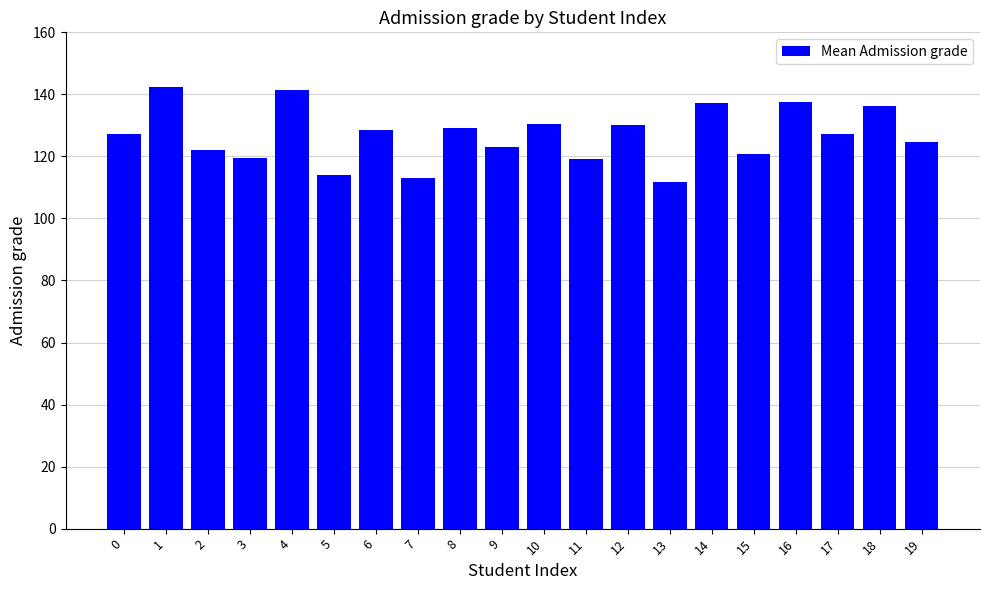

What is the maximum value shown in the chart?

142.5